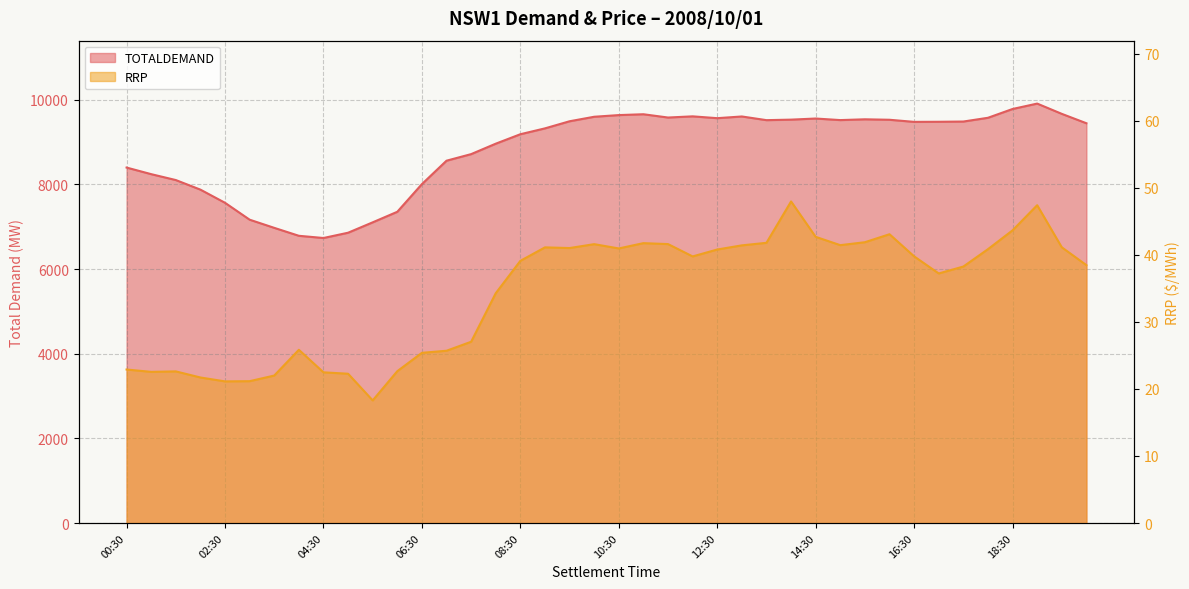

Does the chart have visible grid lines?

Yes